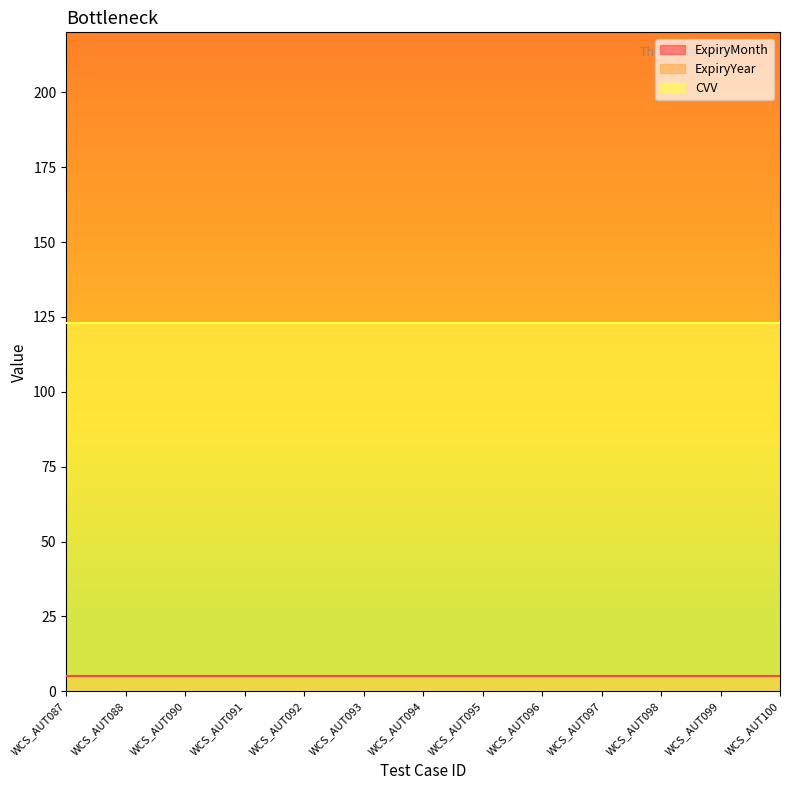

Reading left to right, what are all the values shown in this chart?

ExpiryMonth: 5	5	5	5	5	5	5	5	5	5	5	5	5
ExpiryYear: 2021	2021	2021	2021	2021	2021	2021	2021	2021	2021	2021	2021	2021
CVV: 123	123	123	123	123	123	123	123	123	123	123	123	123